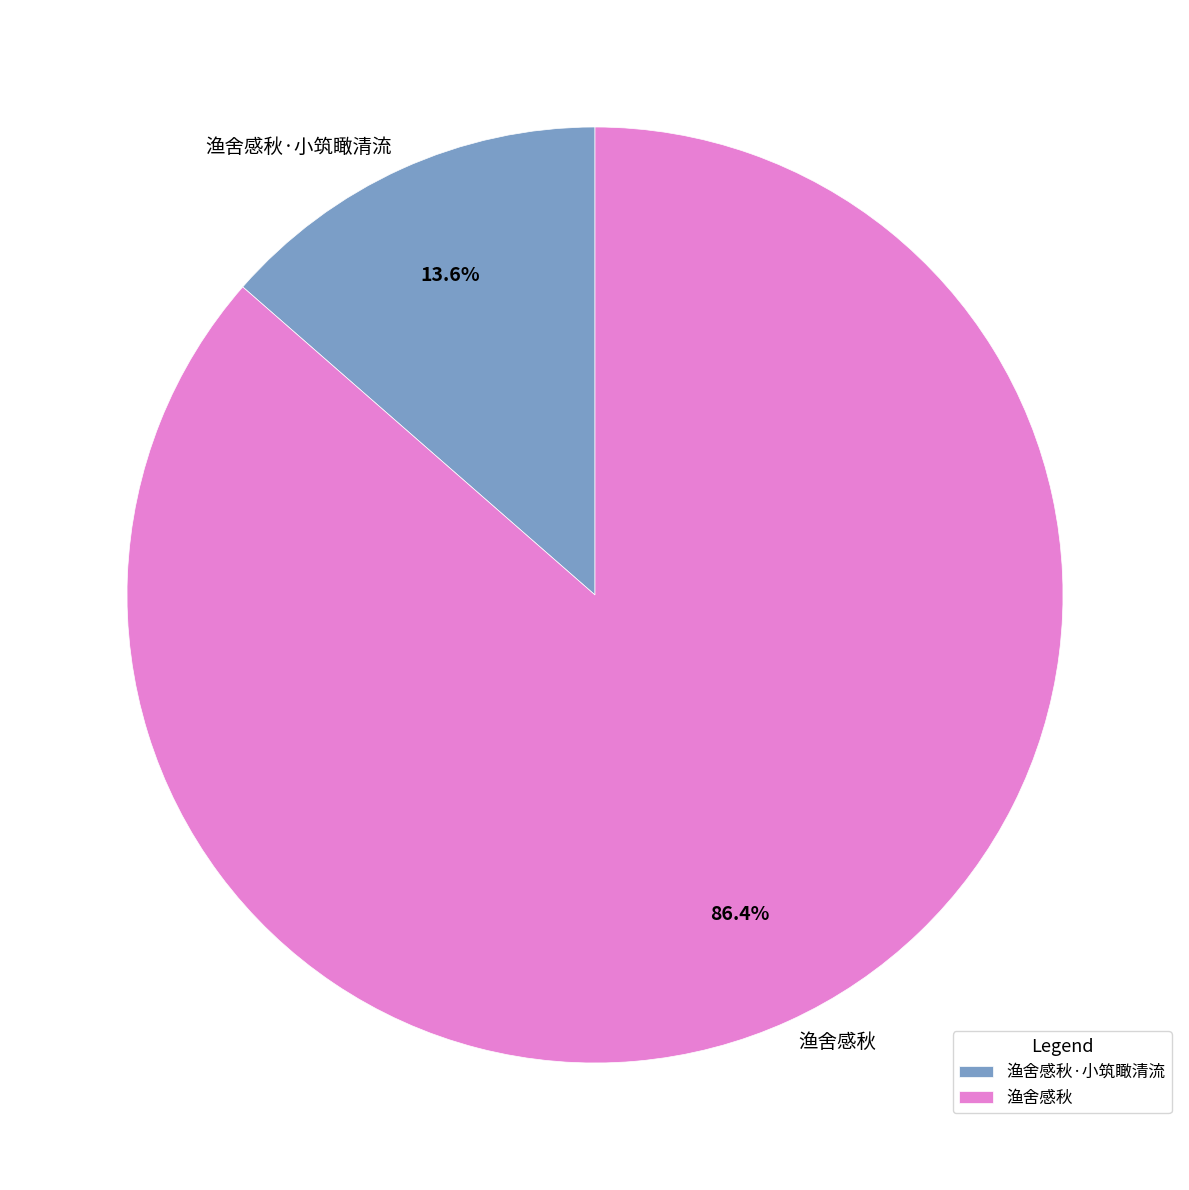

To the nearest percent, what is the average slice percentage?

50%